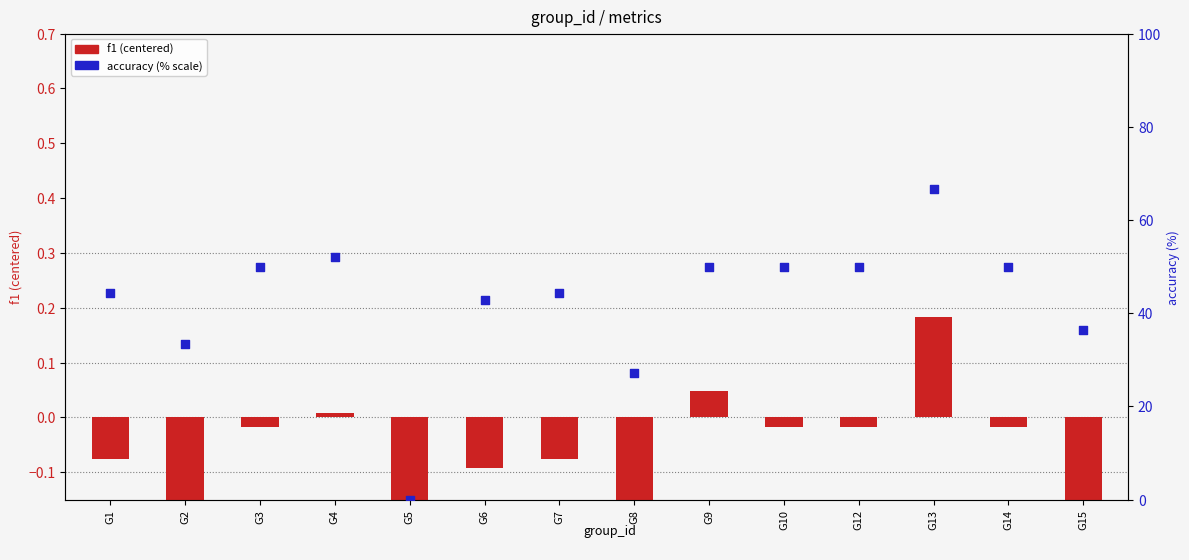

Which series has the largest total across all categories?

accuracy (% scale)